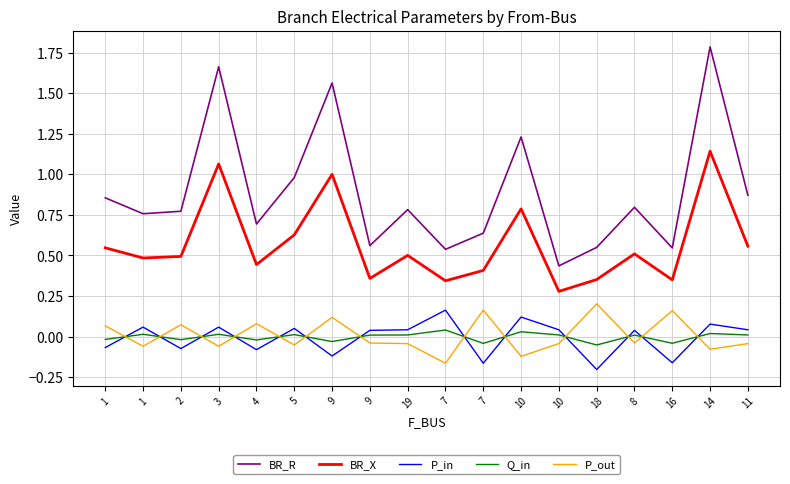

What is the label of the 7th point from the right?

10